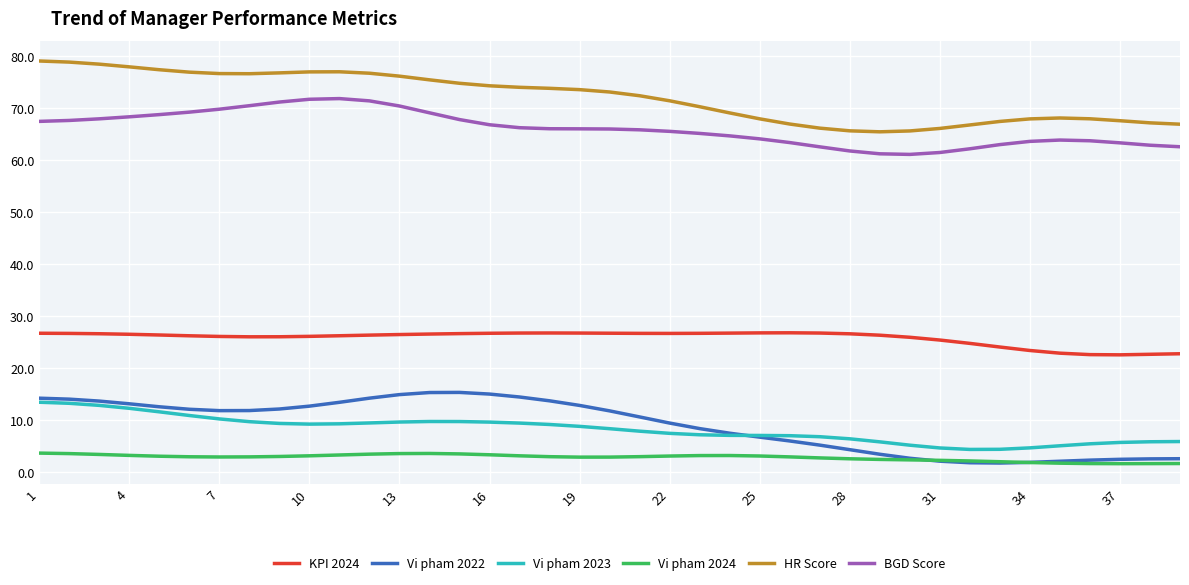

What is the maximum value shown in the chart?

79.0